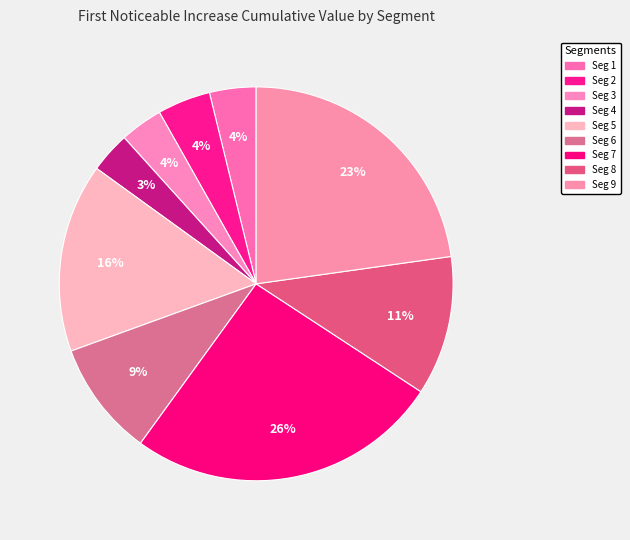

How many slices are in this pie chart?

9